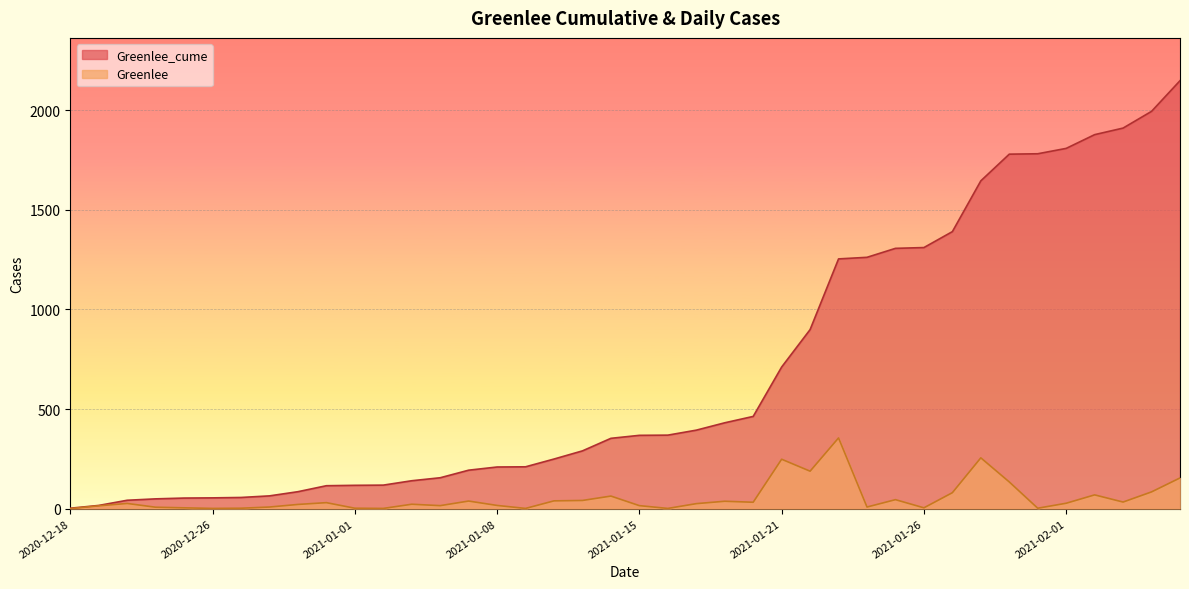

How many lines are shown in the chart?

2